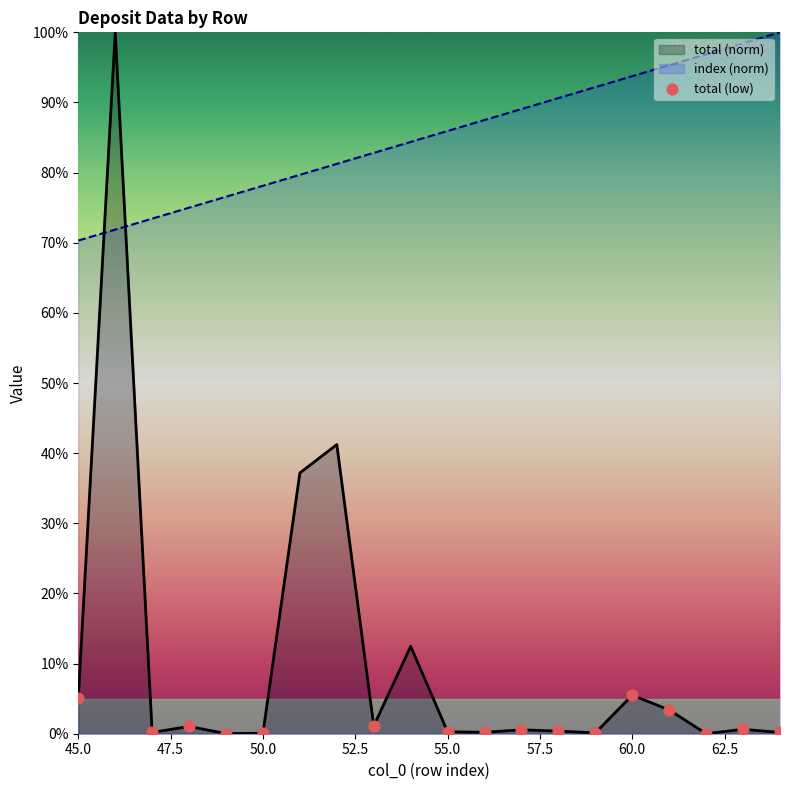

After their last crossing, which series has the higher values: index (norm) or total (norm)?

index (norm)